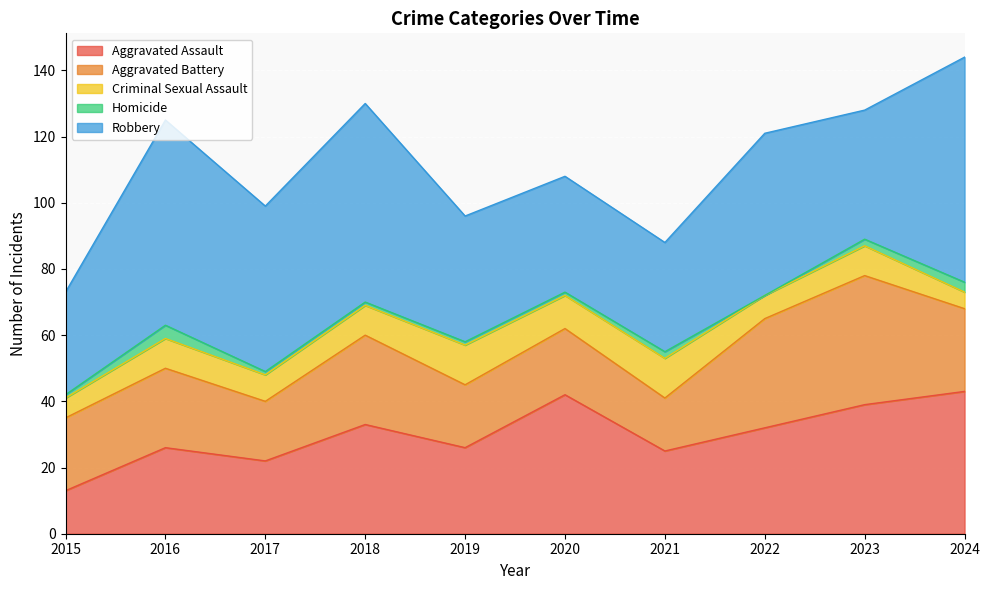

Is the value of Robbery at 2022 greater than the value of Aggravated Battery at 2019?

Yes